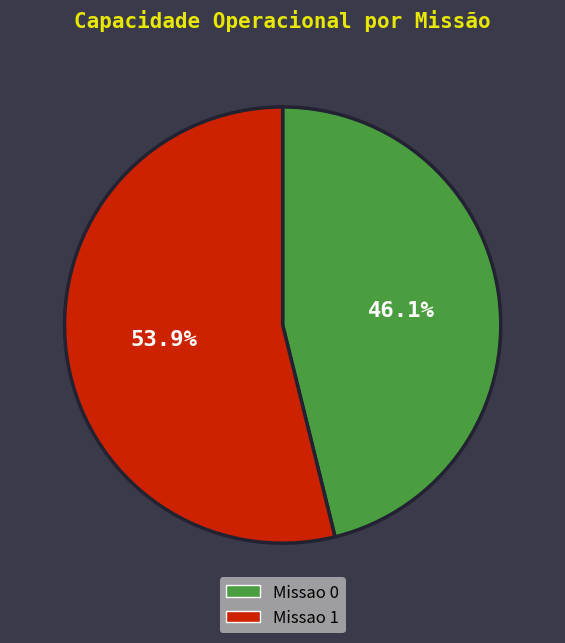

Approximately how many times larger is the value at Missao 1 compared to Missao 0?

1.2